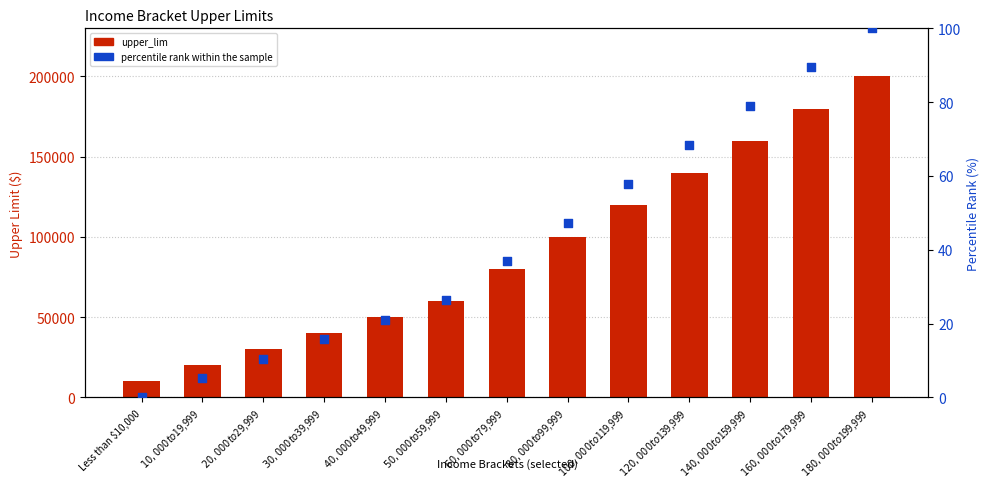

Which series has the largest total across all categories?

upper_lim